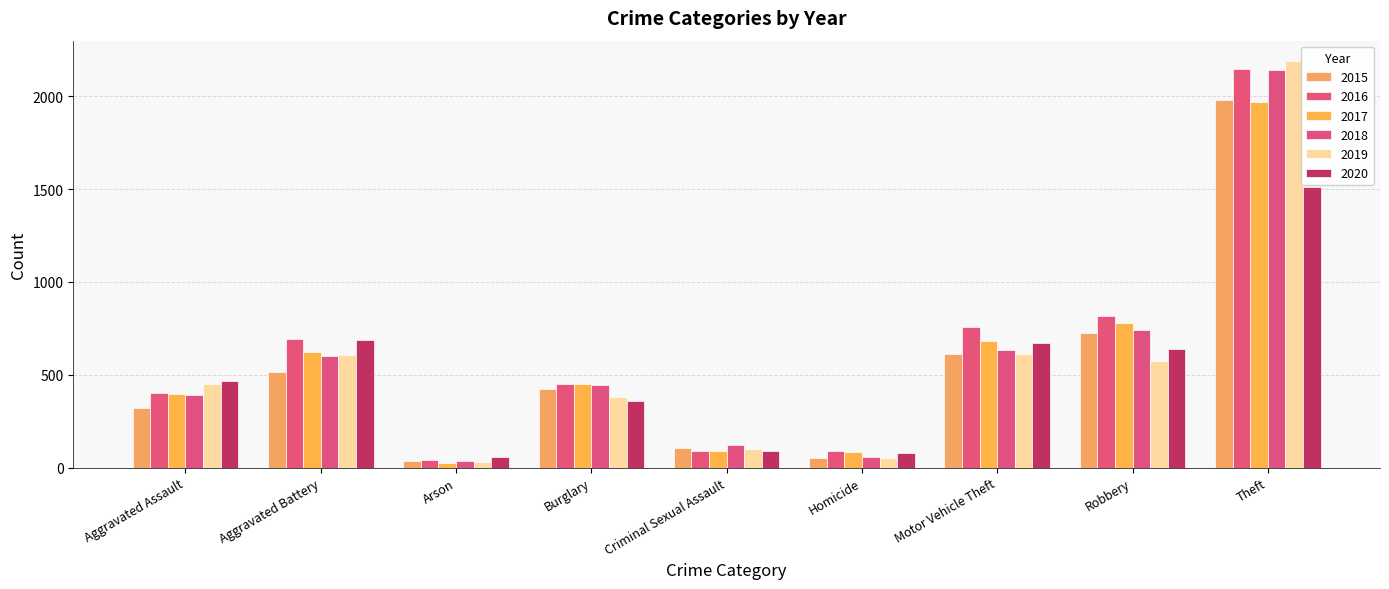

Rank the categories by 2019 value from highest to lowest.

Theft, Motor Vehicle Theft, Aggravated Battery, Robbery, Aggravated Assault, Burglary, Criminal Sexual Assault, Homicide, Arson